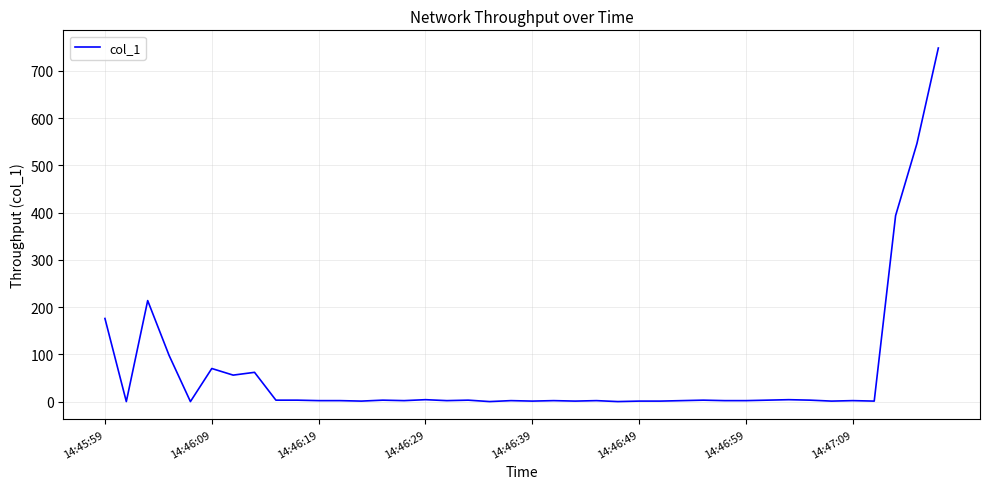

What is the maximum value shown in the chart?

748.5